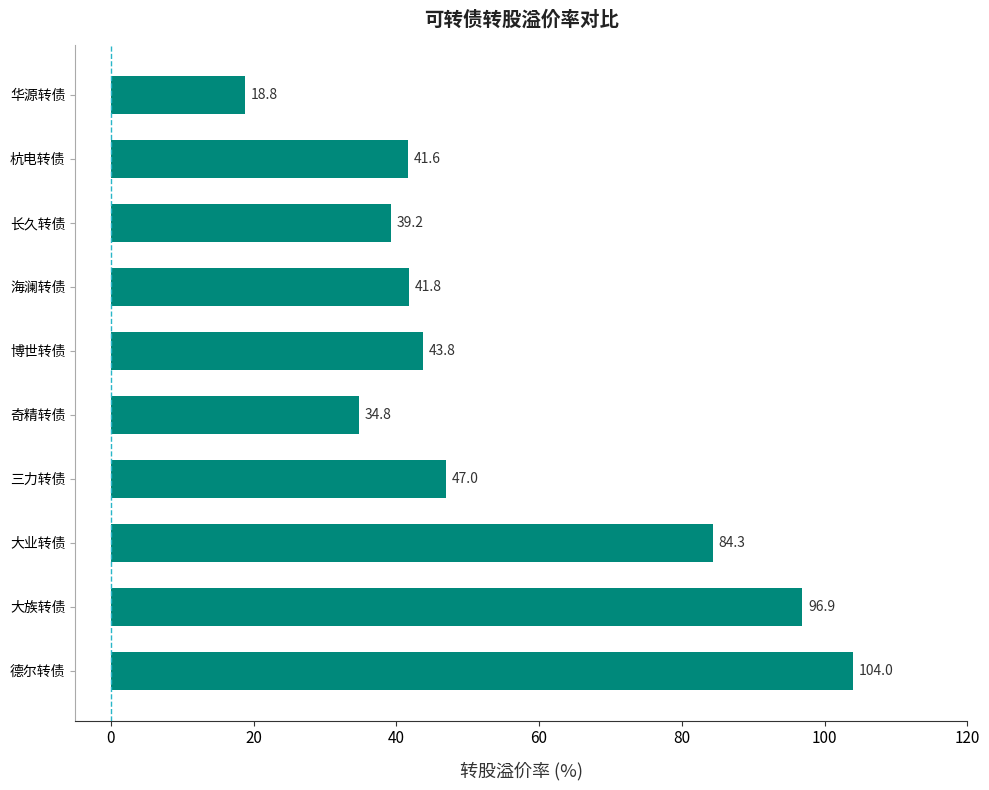

What is the minimum value shown in the chart?

18.8